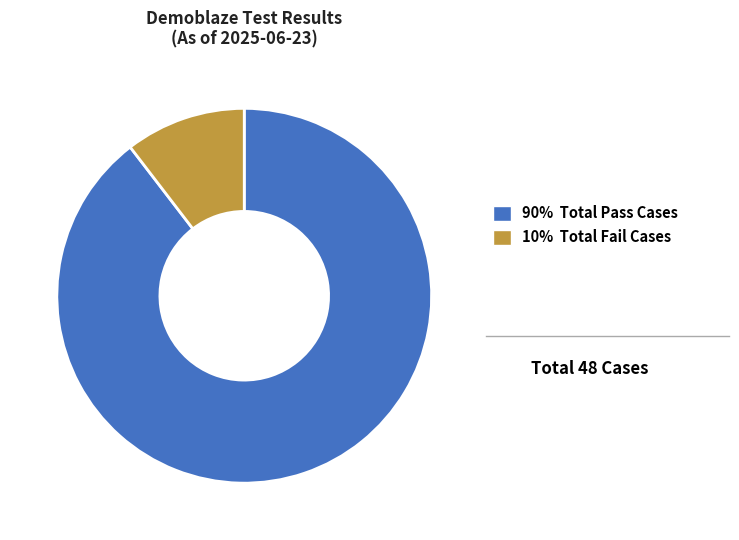

Does any single category account for the majority?

Yes